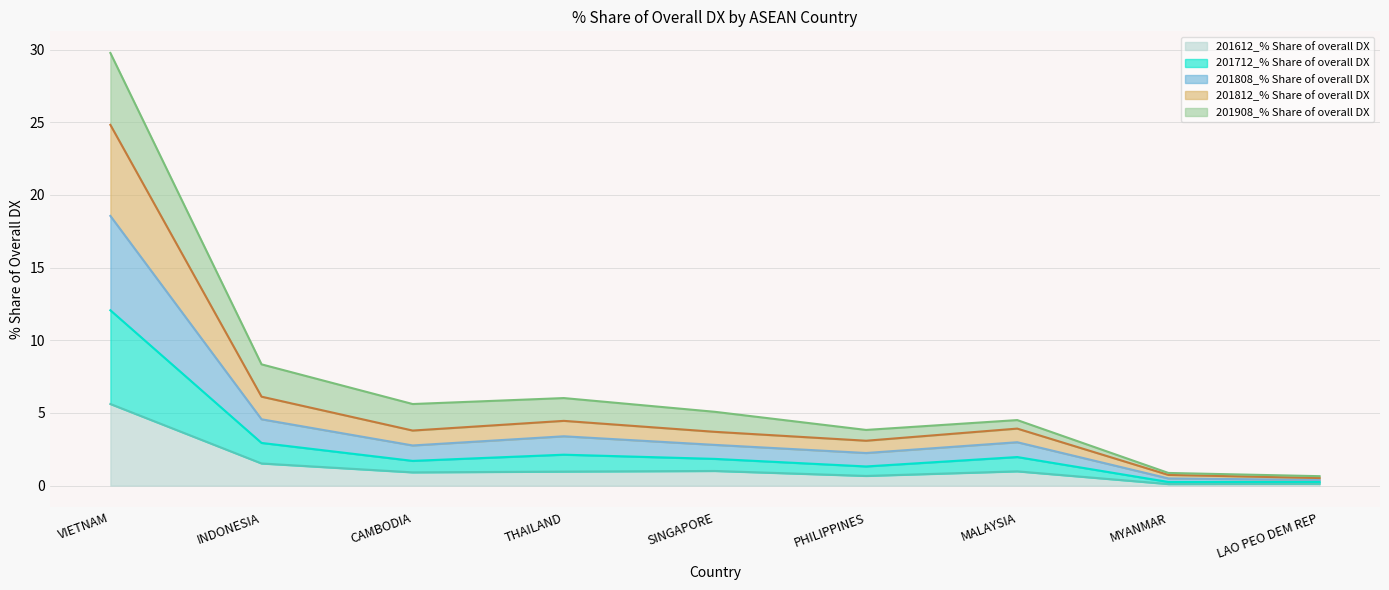

What are all the series names shown in the legend?

201612_% Share of overall DX, 201712_% Share of overall DX, 201808_% Share of overall DX, 201812_% Share of overall DX, 201908_% Share of overall DX